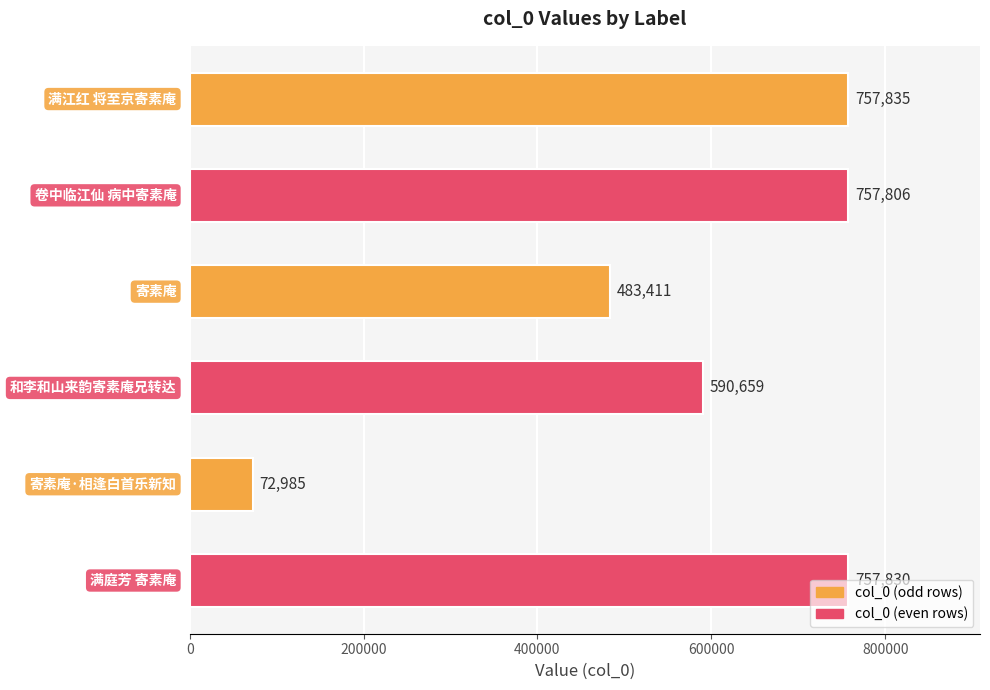

What is the smallest value displayed?

72985